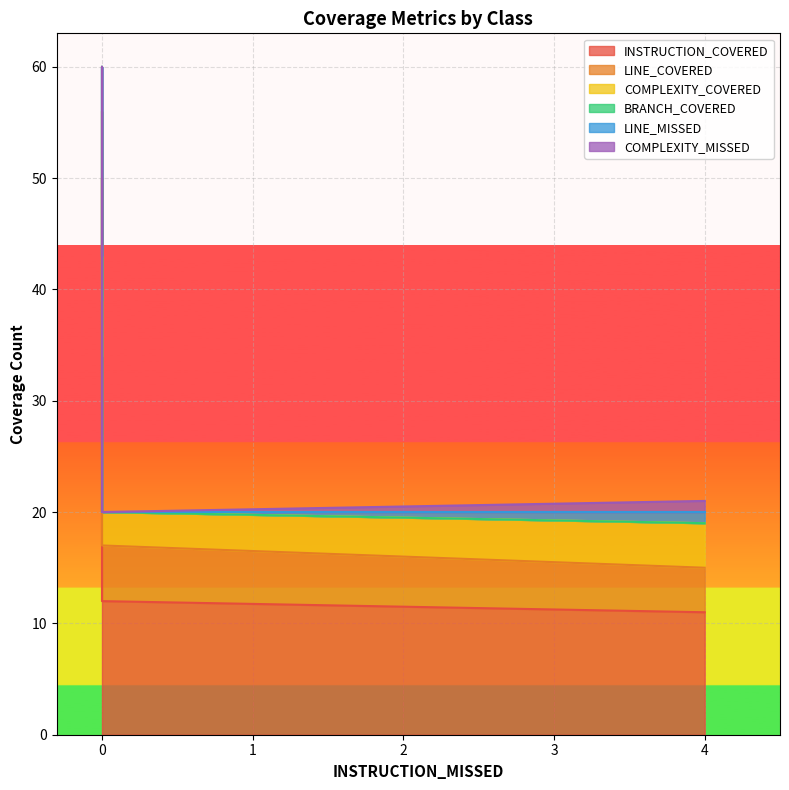

True or false: COMPLEXITY_MISSED and LINE_MISSED cross at least once.

False